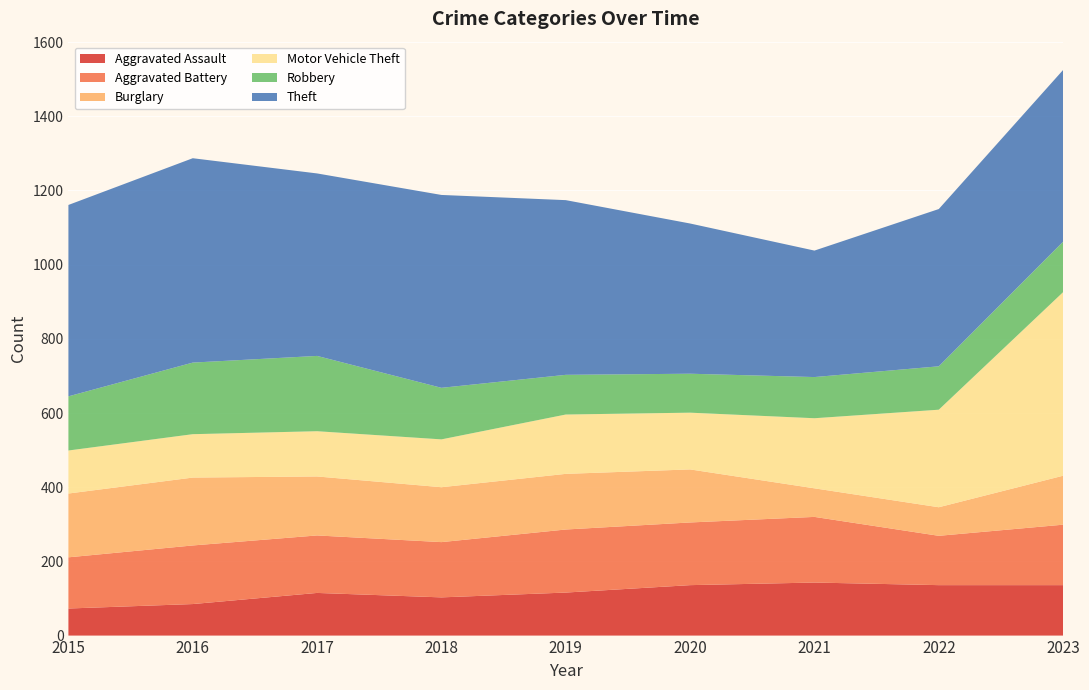

Reading right to left, list all the values displayed in this chart.

Aggravated Assault: 136	136	143	136	116	103	115	85	73
Aggravated Battery: 163	133	177	169	170	149	155	158	138
Burglary: 132	77	77	143	150	148	159	183	172
Motor Vehicle Theft: 495	263	189	153	160	129	122	117	116
Robbery: 136	117	111	105	107	139	203	193	146
Theft: 463	424	341	405	471	520	492	551	516